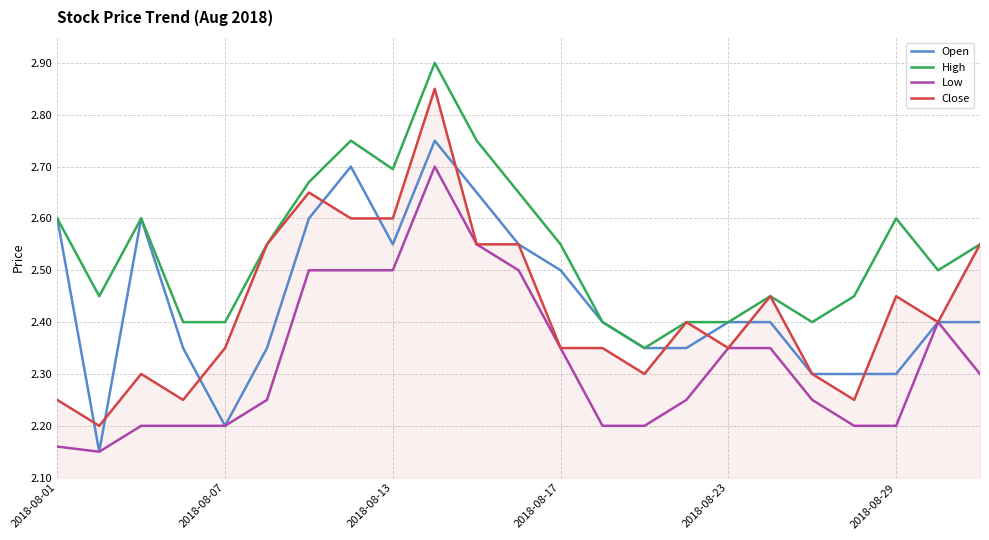

Which series has the largest total across all categories?

High